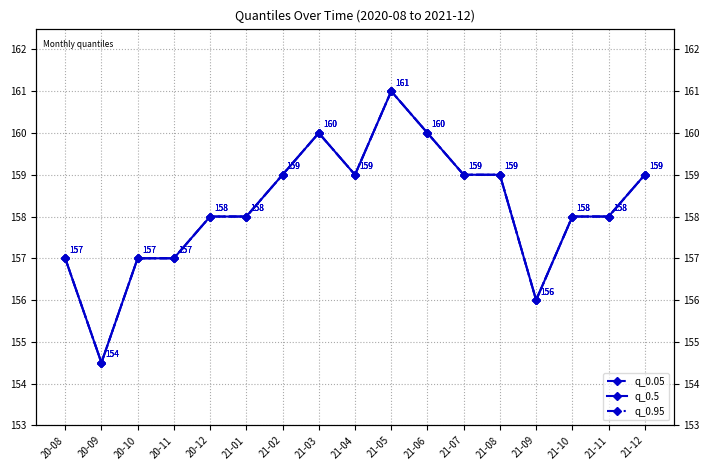

Which series has the widest spread of values?

q_0.05